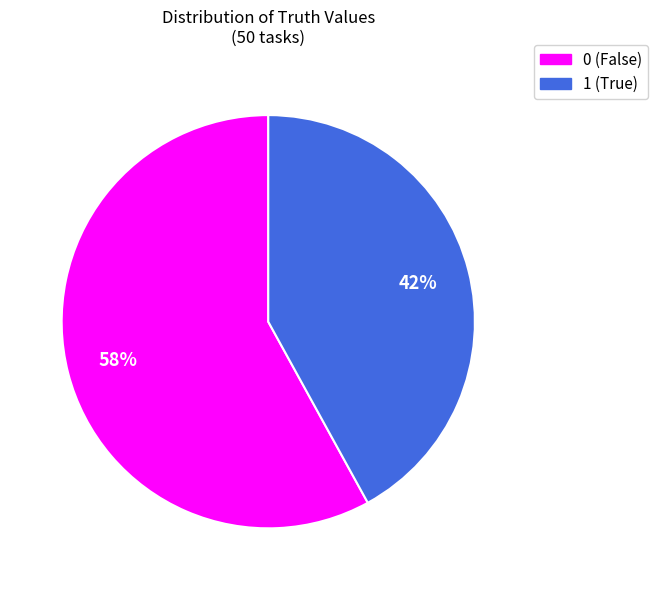

How many segments does this pie chart have?

2